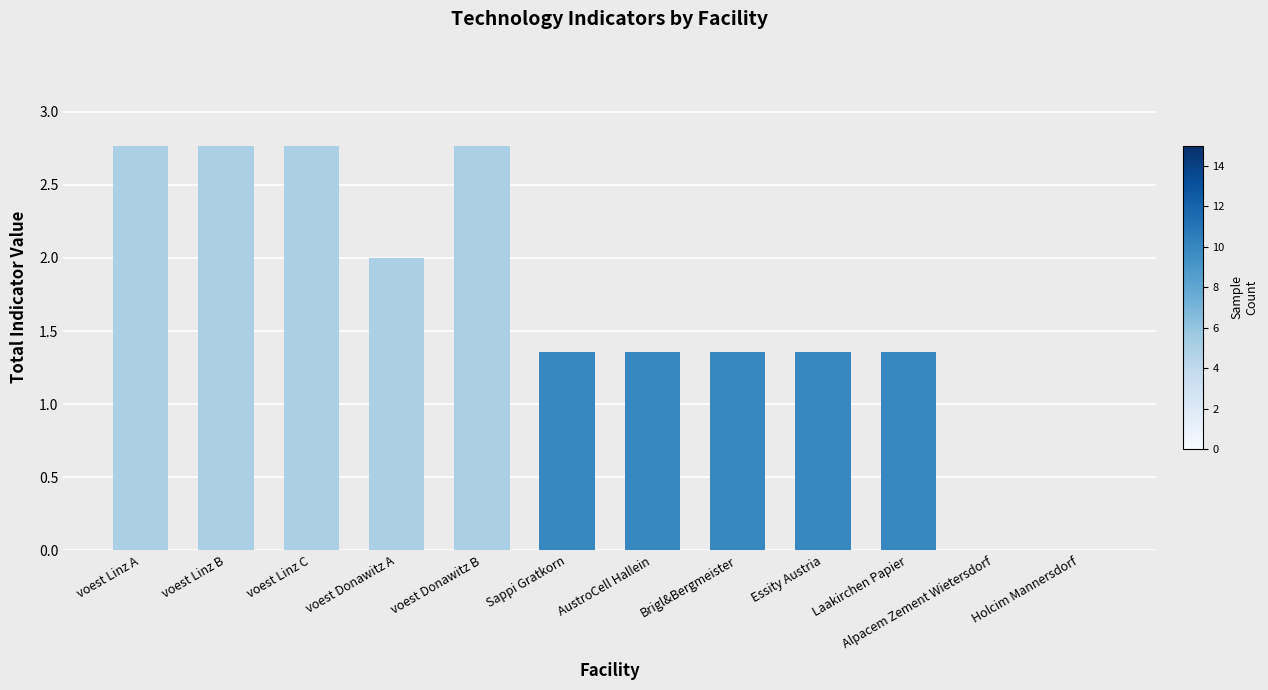

What is the greatest value displayed?

2.8